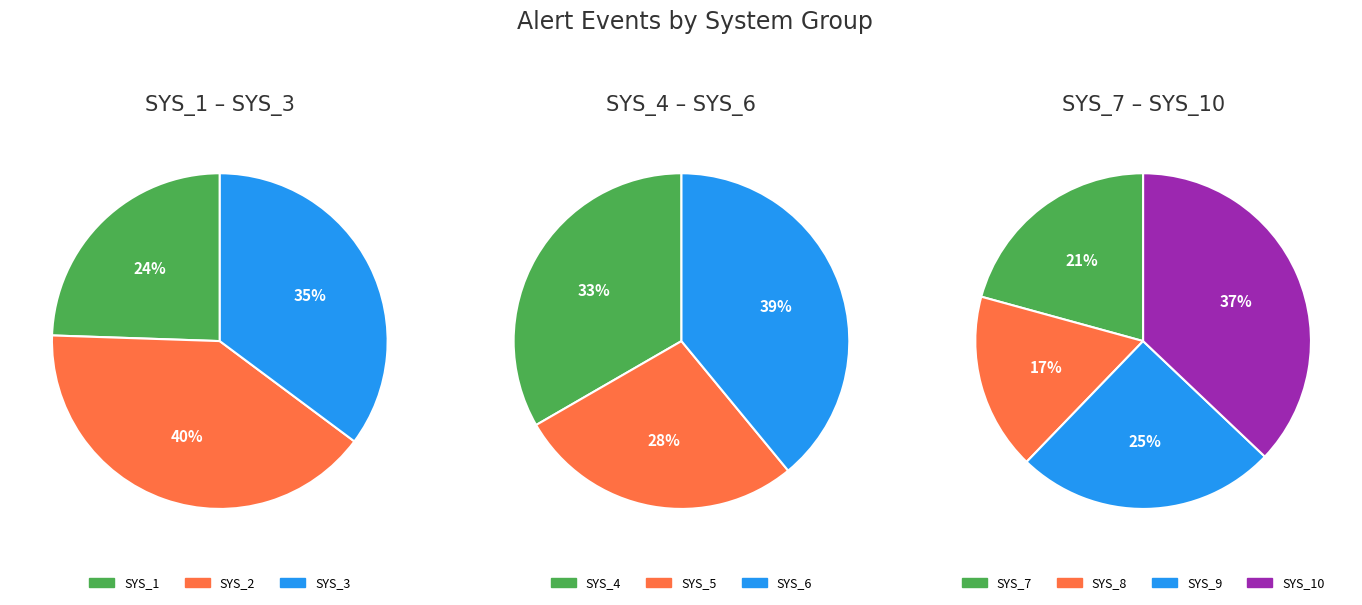

The SYS_1 slice represents 1% of the pie. True or false?

False